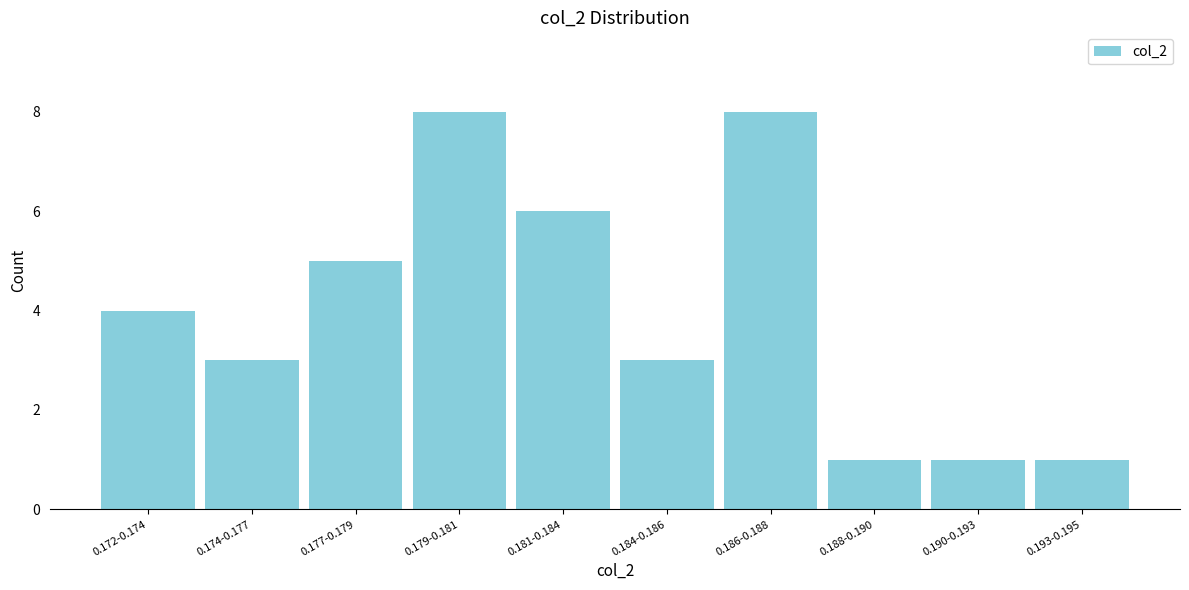

Reading right to left, transcribe all the data shown in this chart.

1	1	1	8	3	6	8	5	3	4